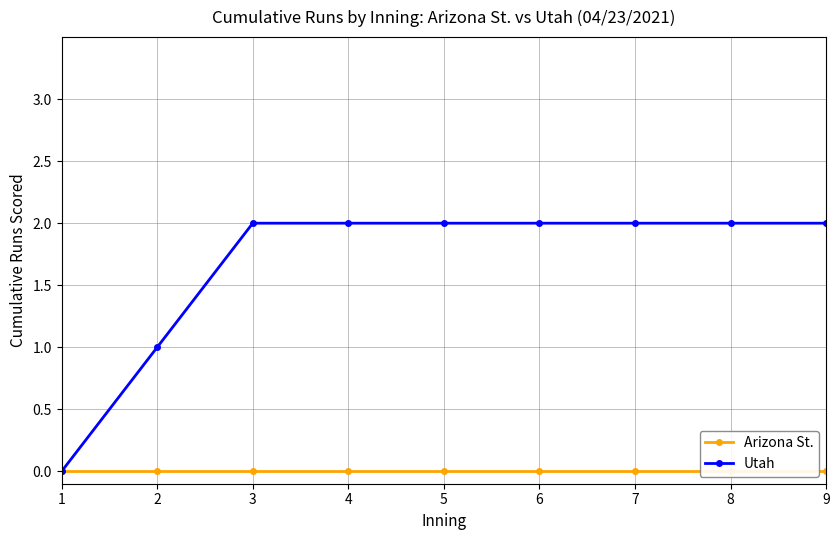

Reading left to right, extract all data points from this chart.

Arizona St.: 1=0	2=0	3=0	4=0	5=0	6=0	7=0	8=0	9=0
Utah: 1=0	2=1	3=2	4=2	5=2	6=2	7=2	8=2	9=2